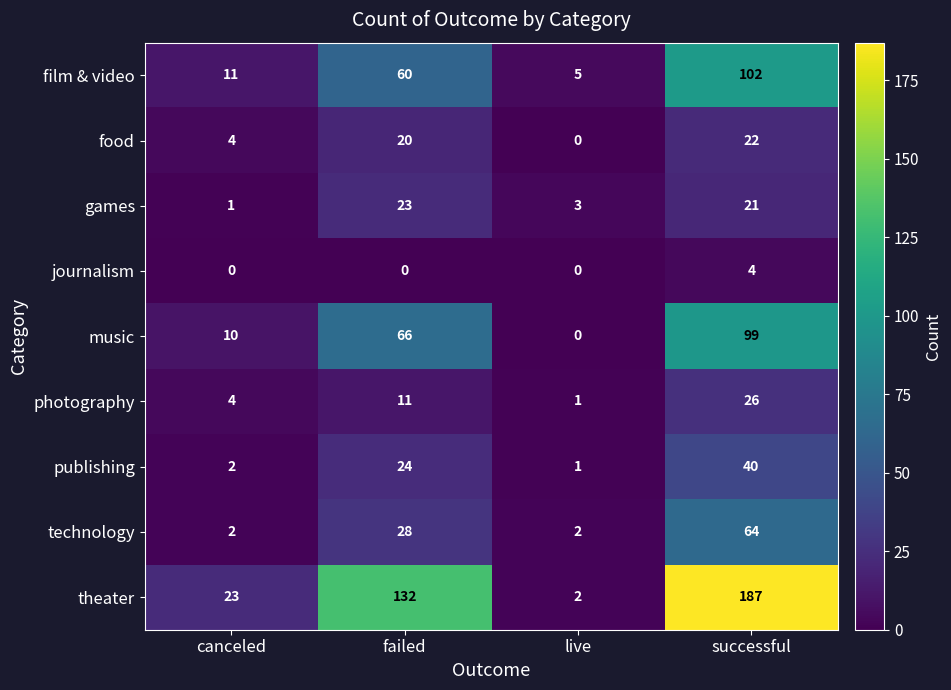

True or false: photography has a value of 26 at successful.

True